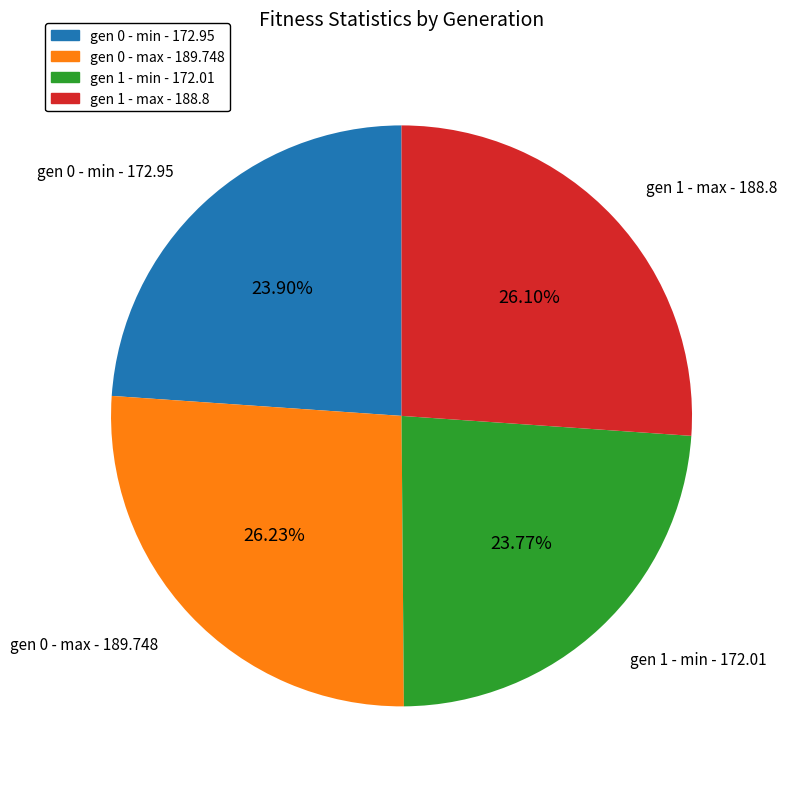

Is gen 0 - min - 172.95 the majority of the pie?

No